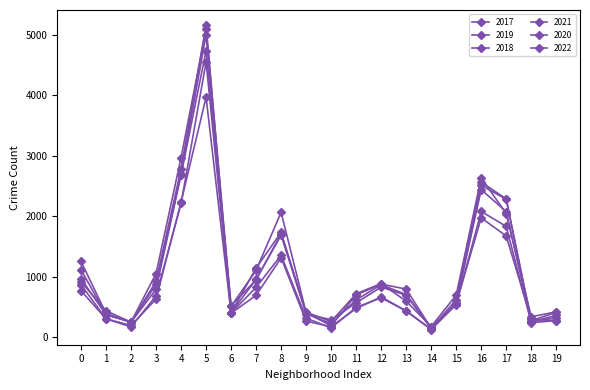

Count the number of categories in the chart.

20